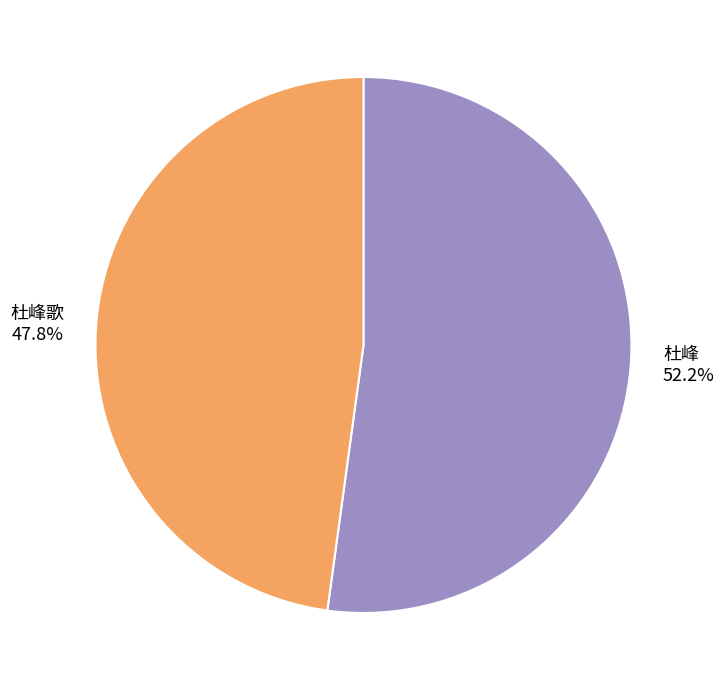

What is the majority slice?

杜峰